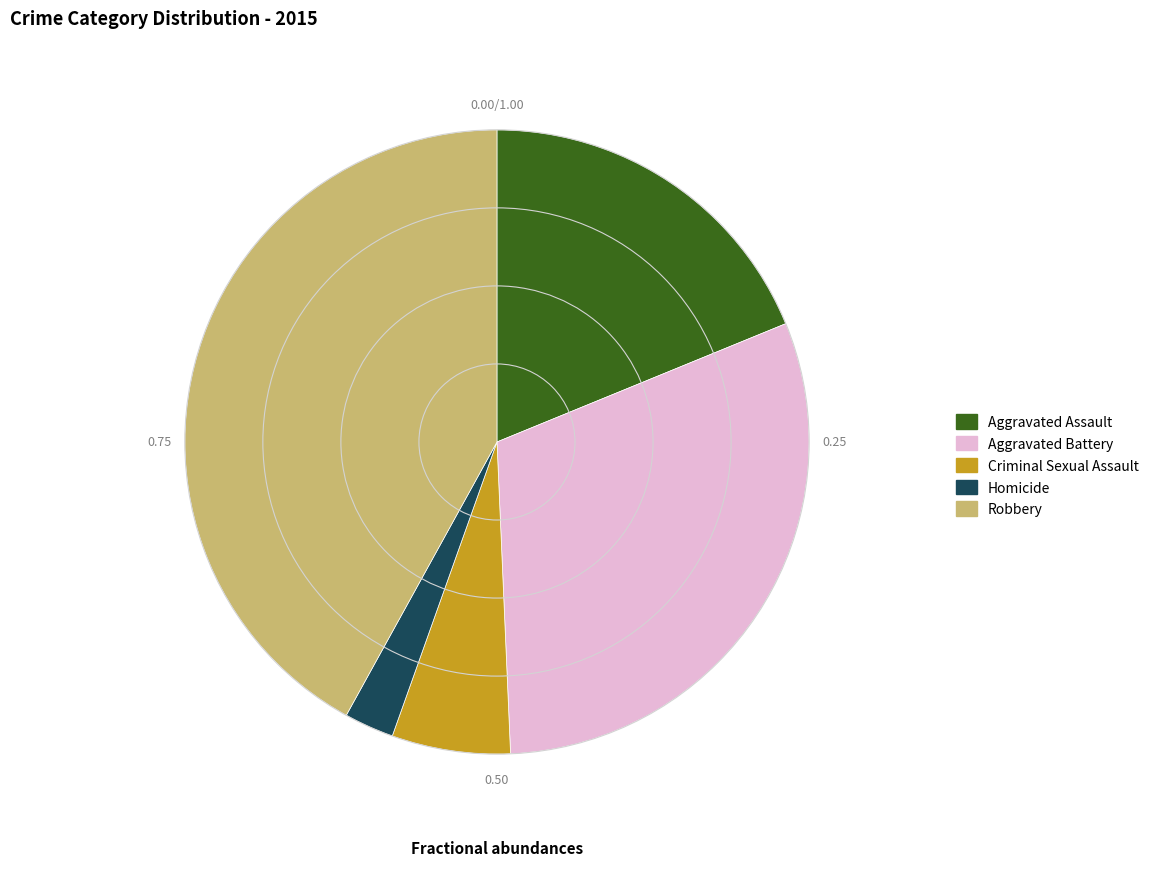

Rank the categories by value from highest to lowest.

Robbery, Aggravated Battery, Aggravated Assault, Criminal Sexual Assault, Homicide